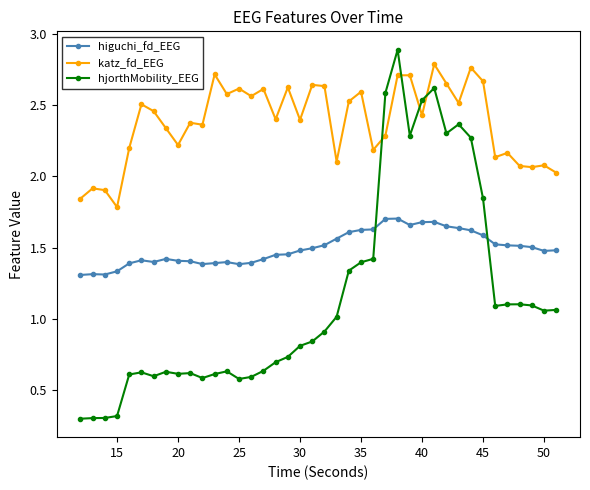

What is the sum of all higuchi_fd_EEG values?

59.8